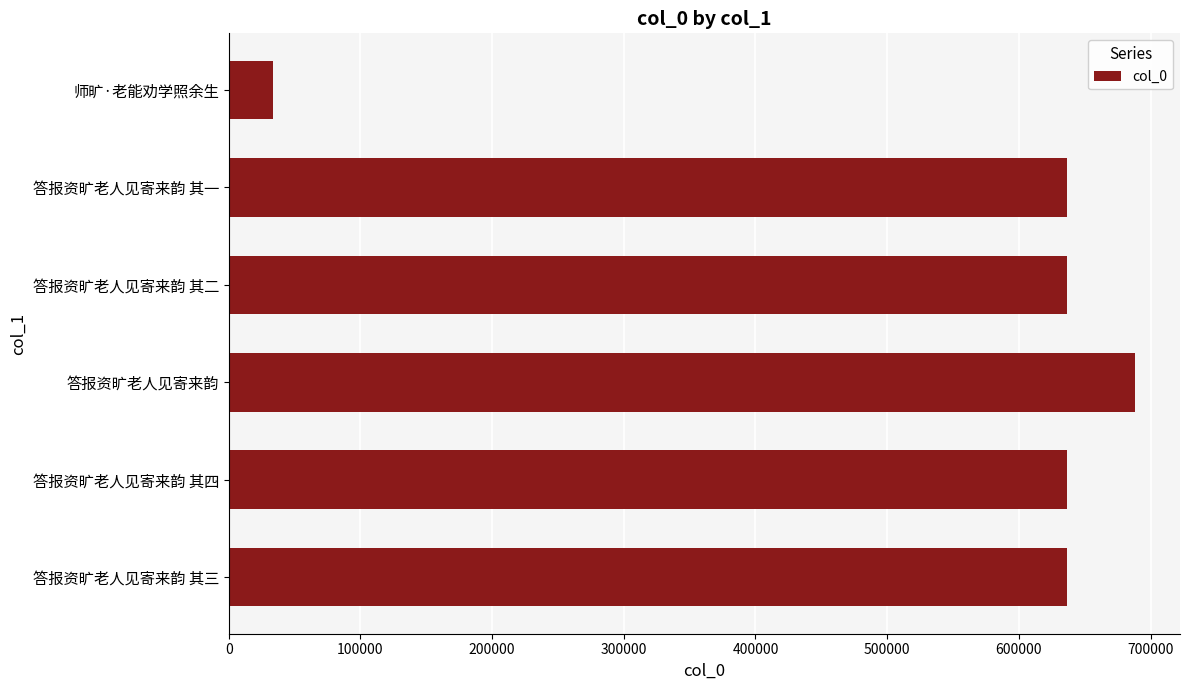

Is it true that the value at 师旷·老能劝学照余生 is 33947?

True